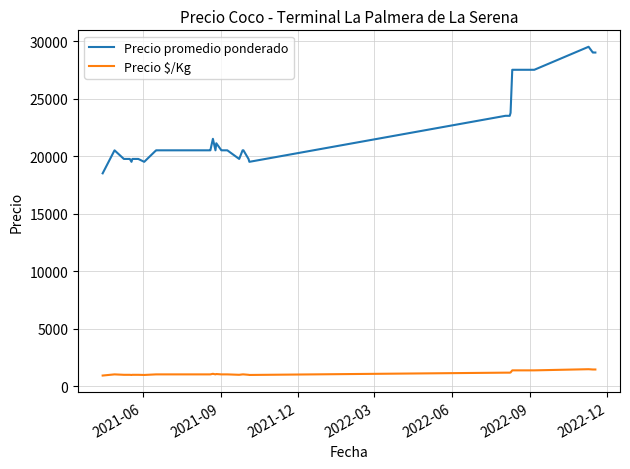

At how many categories does at least one series exceed 5242?

40